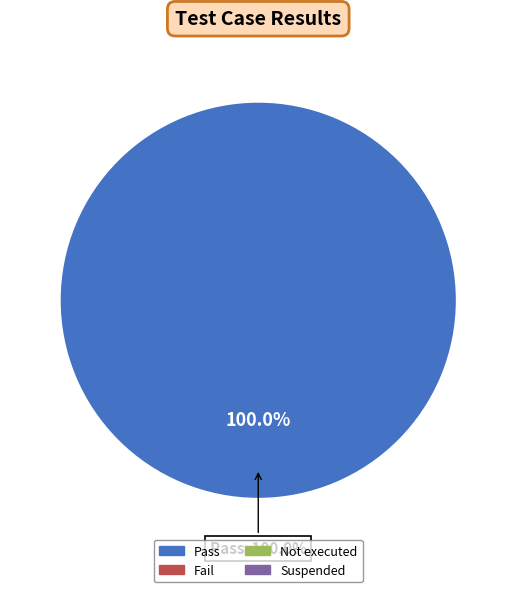

Count the number of slices in the pie.

4